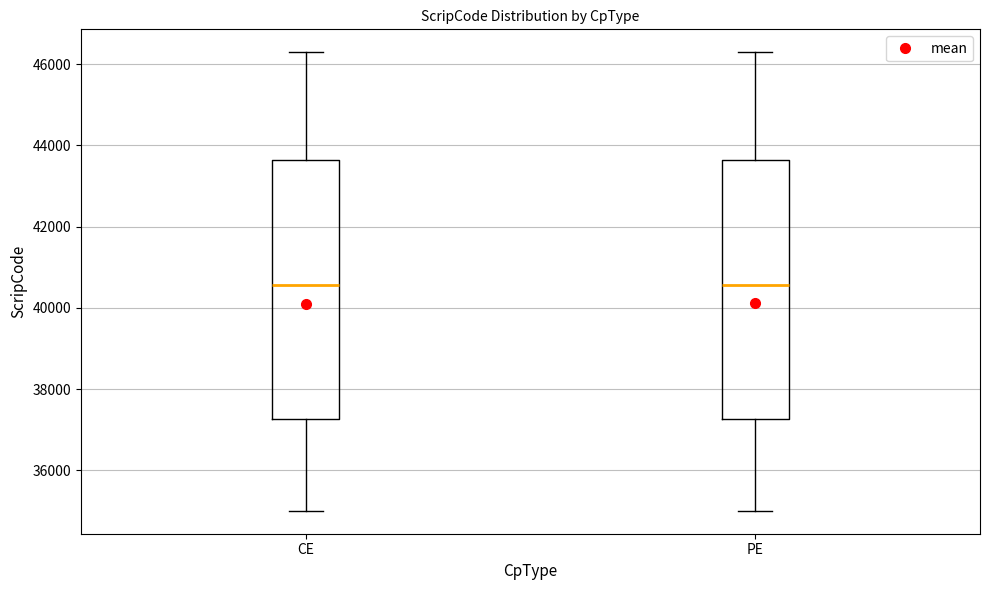

Reading left to right, read every box against the y-axis: the position of its median line, the range the box covers, and the ends of its whiskers. The values are not printed on the chart, so give them approximately, as read against the axis.

CE: median 40600, box 37200 to 43600, whiskers 35000 to 46200
PE: median 40600, box 37200 to 43600, whiskers 35000 to 46200